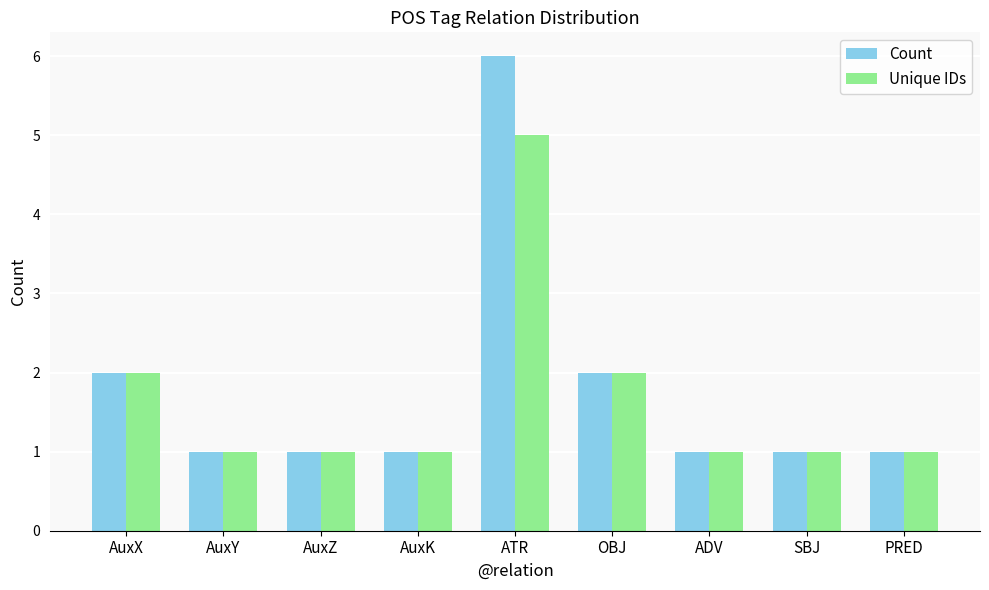

Read the Unique IDs value at SBJ.

1